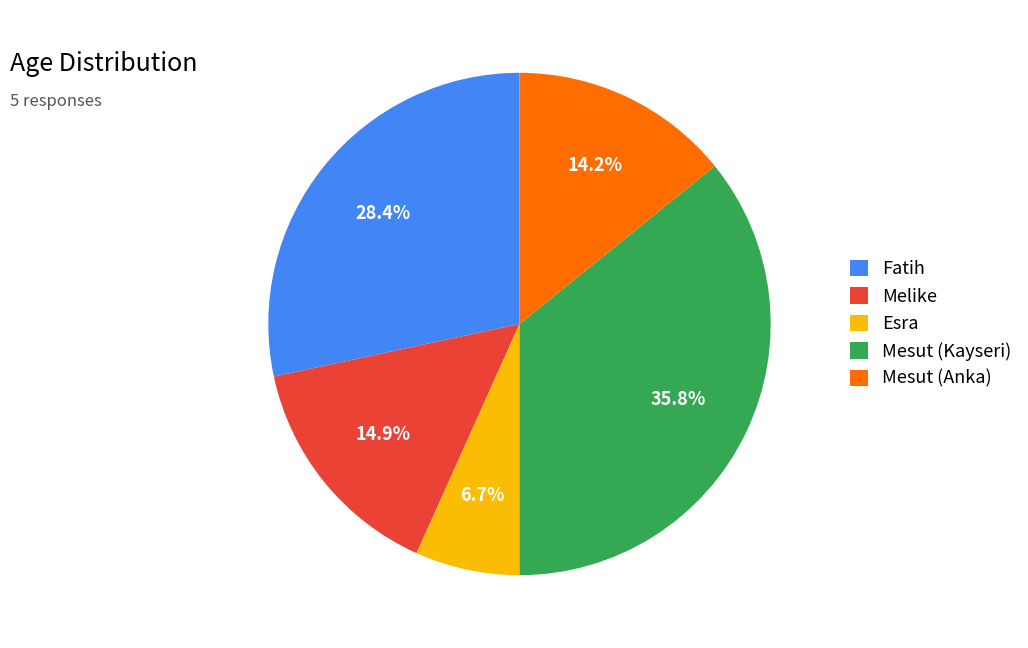

Does Fatih account for over 50% of the chart?

No